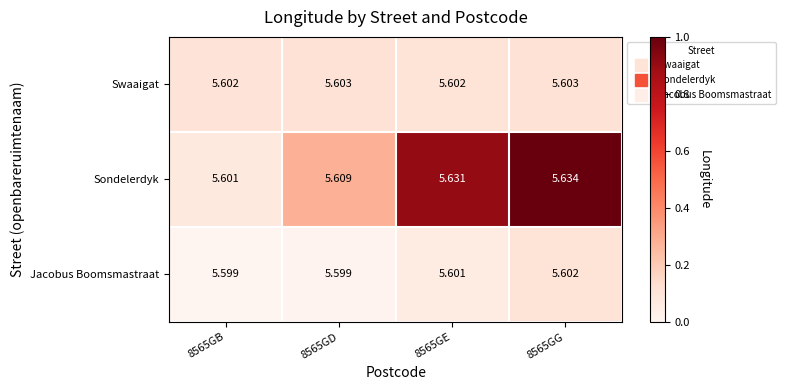

List the series in order of their peak value, highest first.

Sondelerdyk, Swaaigat, Jacobus Boomsmastraat